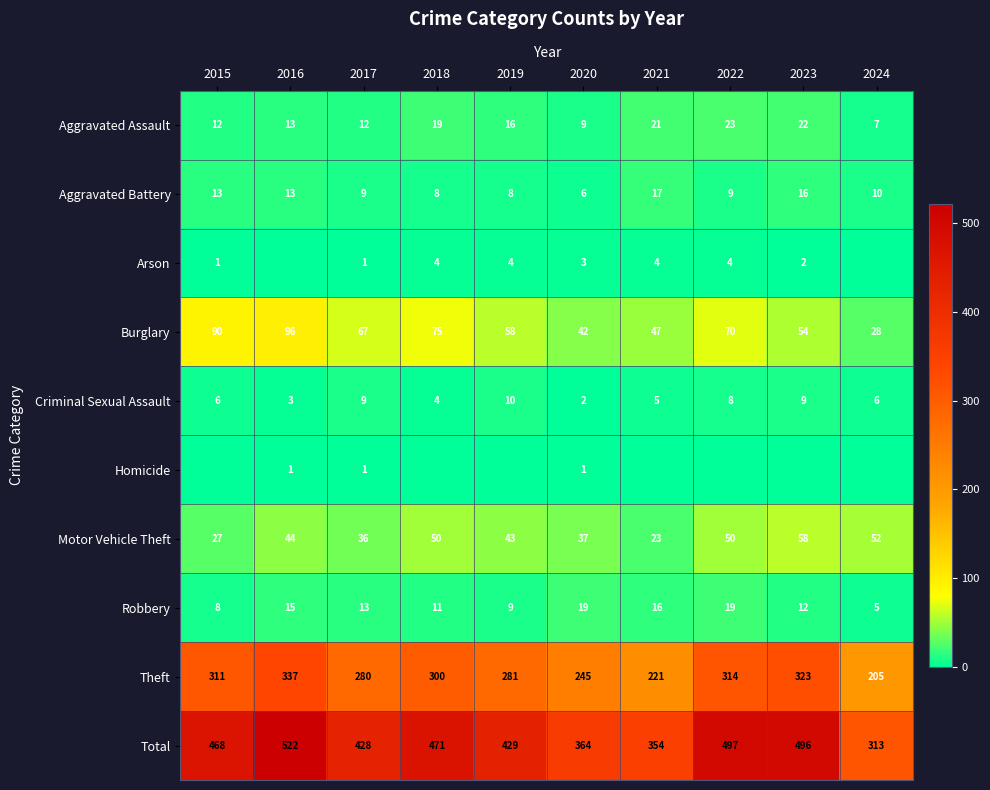

List the labels in order of Theft value, largest first.

2016, 2023, 2022, 2015, 2018, 2019, 2017, 2020, 2021, 2024